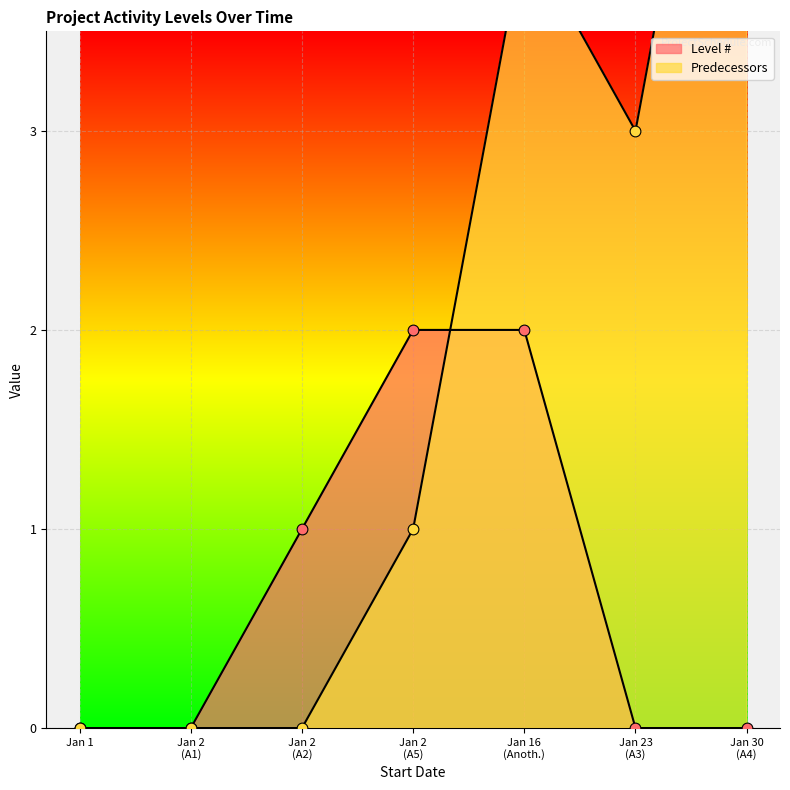

Which series reaches the maximum Y coordinate?

Predecessors